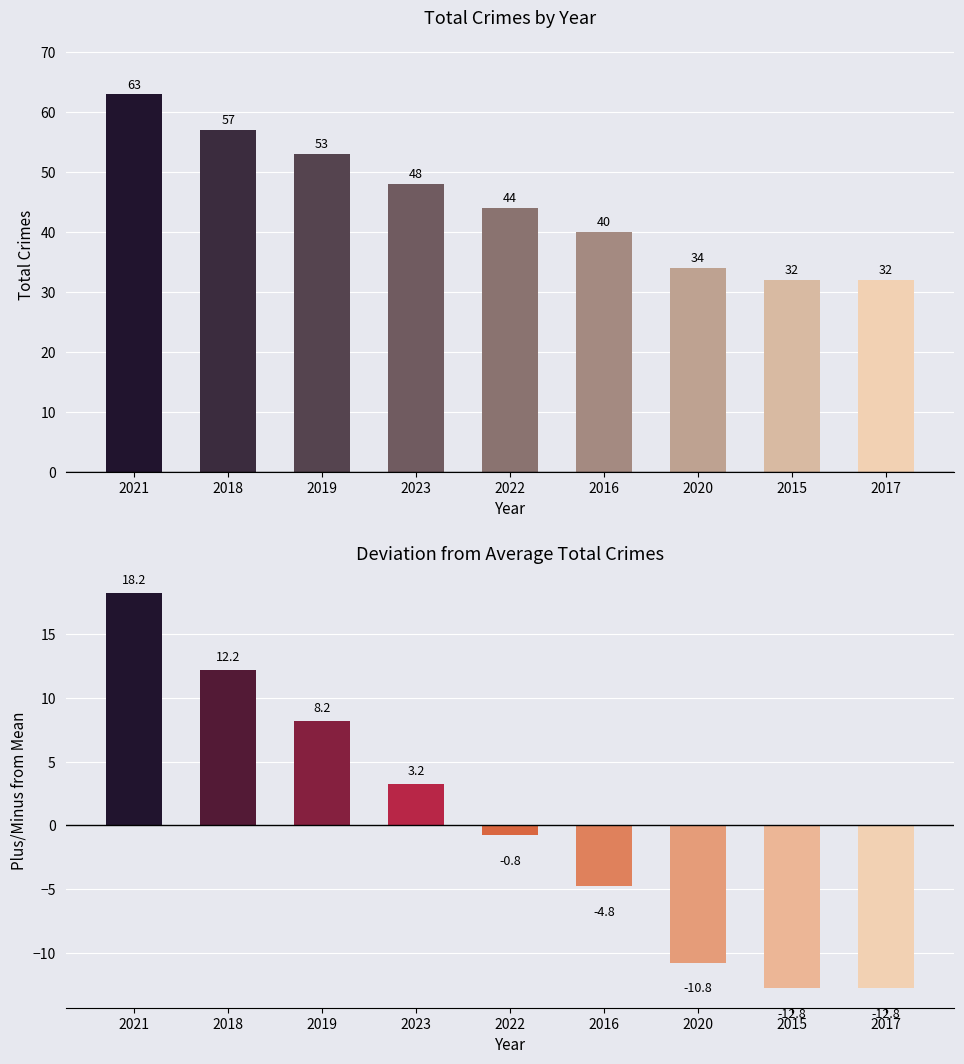

The value of Deviation from Mean at 2022 is -0.8. True or false?

True